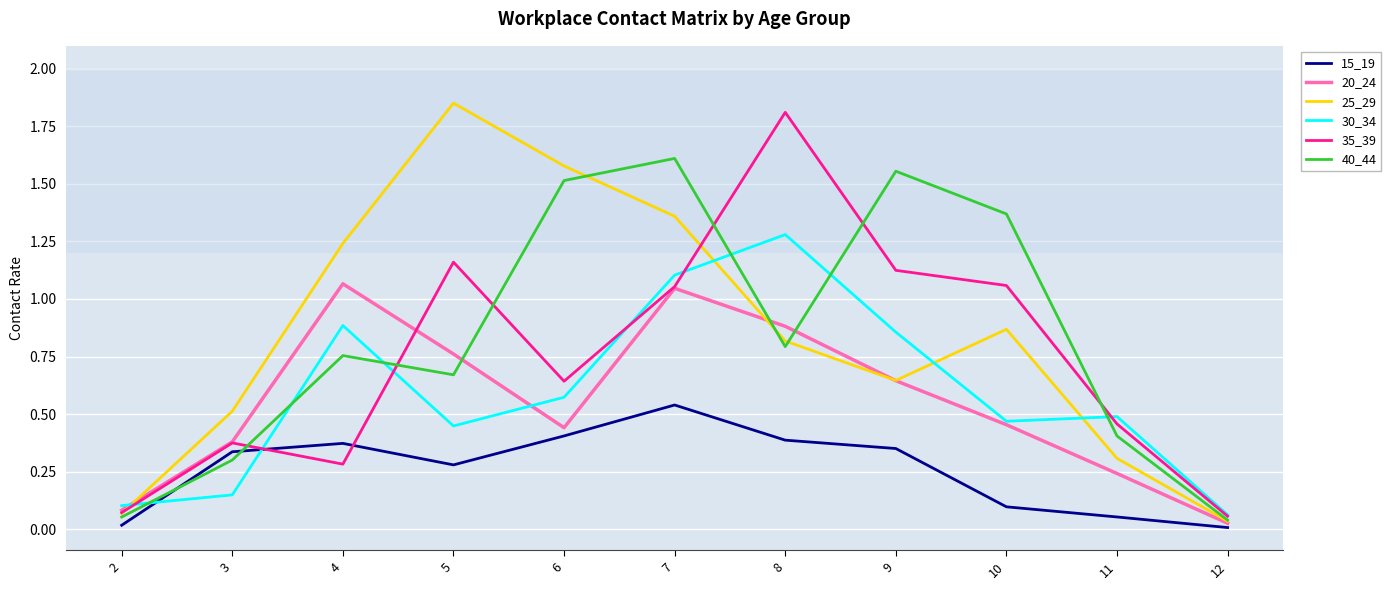

The value of 20_24 at 2 is 0.1. True or false?

True